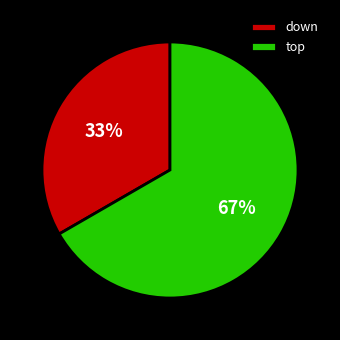

What is the largest slice in the pie chart?

top